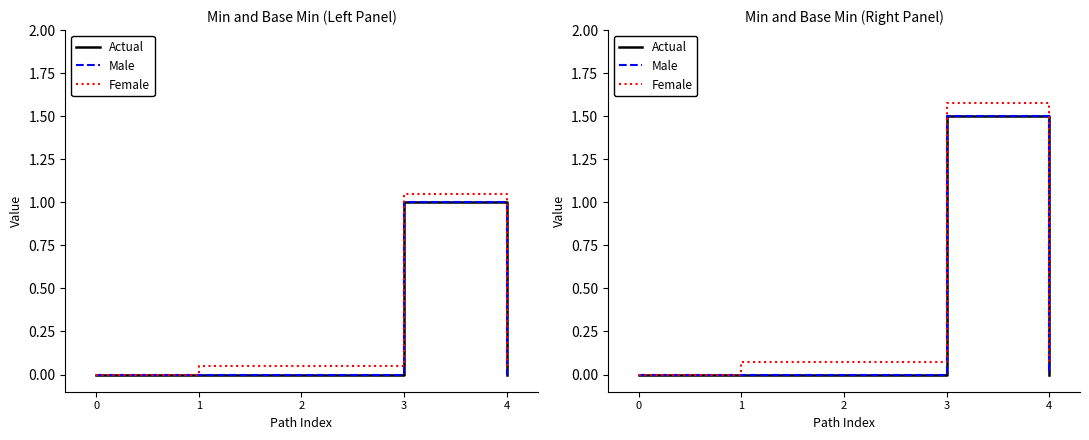

What is the average value of the Female series?

0.4